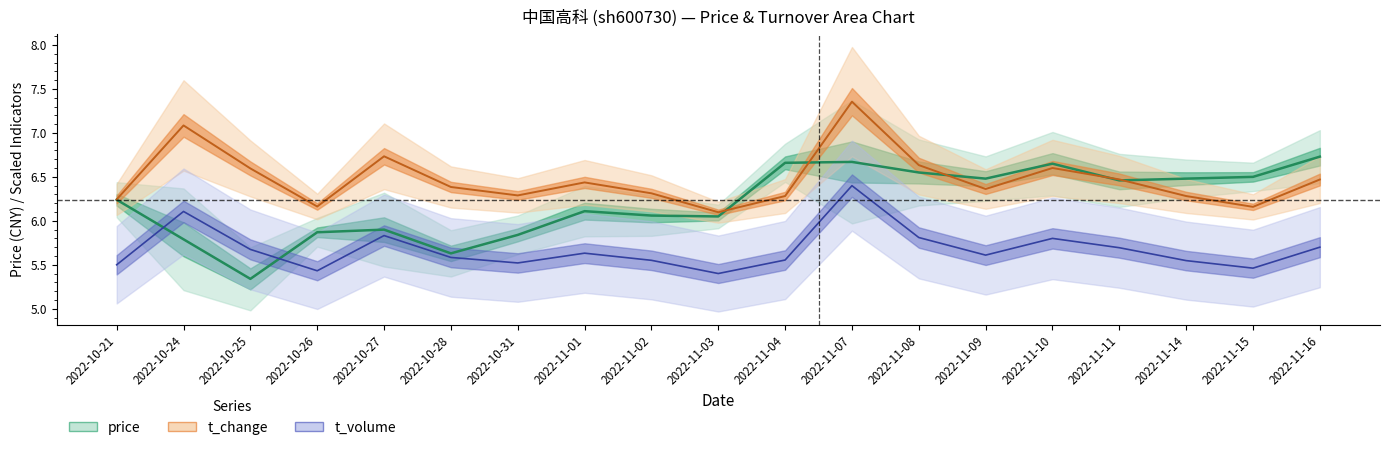

Count the number of data series in this chart.

3